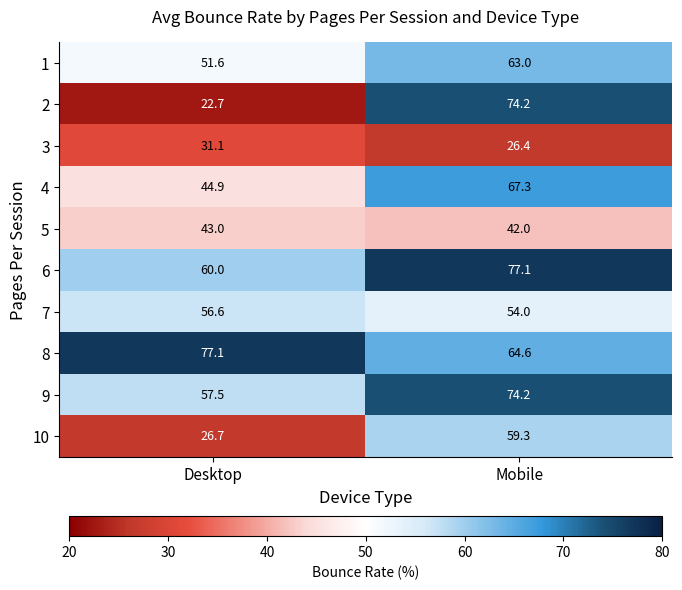

What is the spread (max minus min) of values at Desktop?

54.4